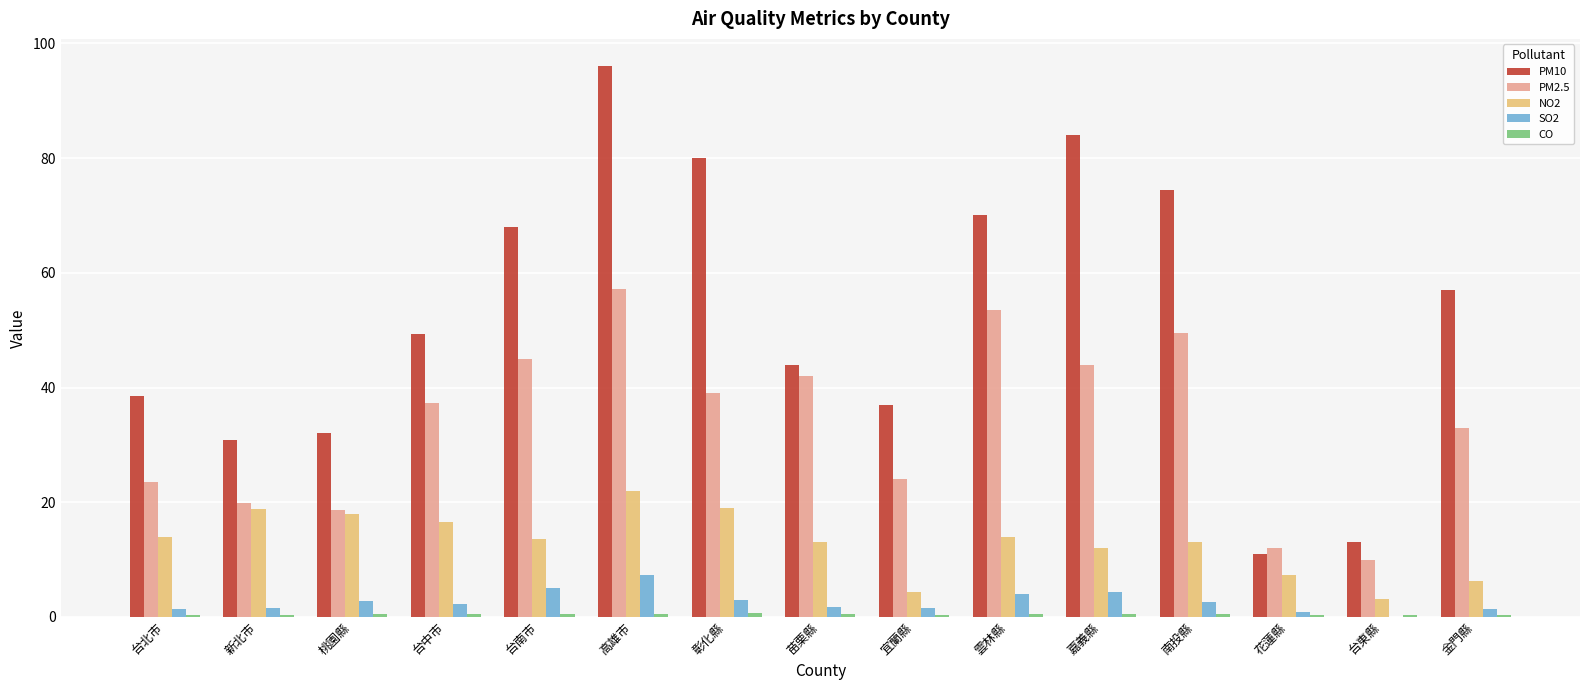

What is the sum of all PM2.5 values?

508.4